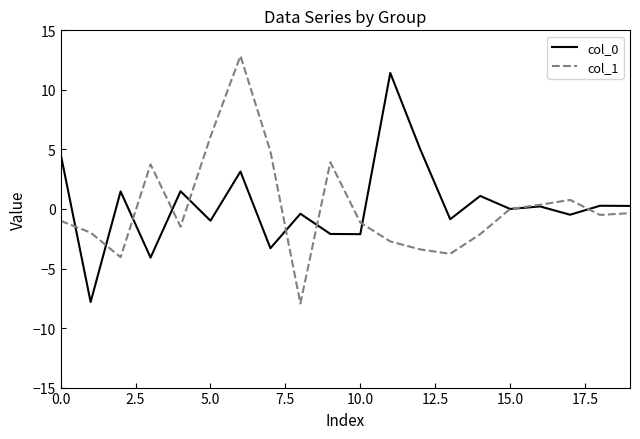

List the series in order of their peak value, lowest first.

col_0, col_1